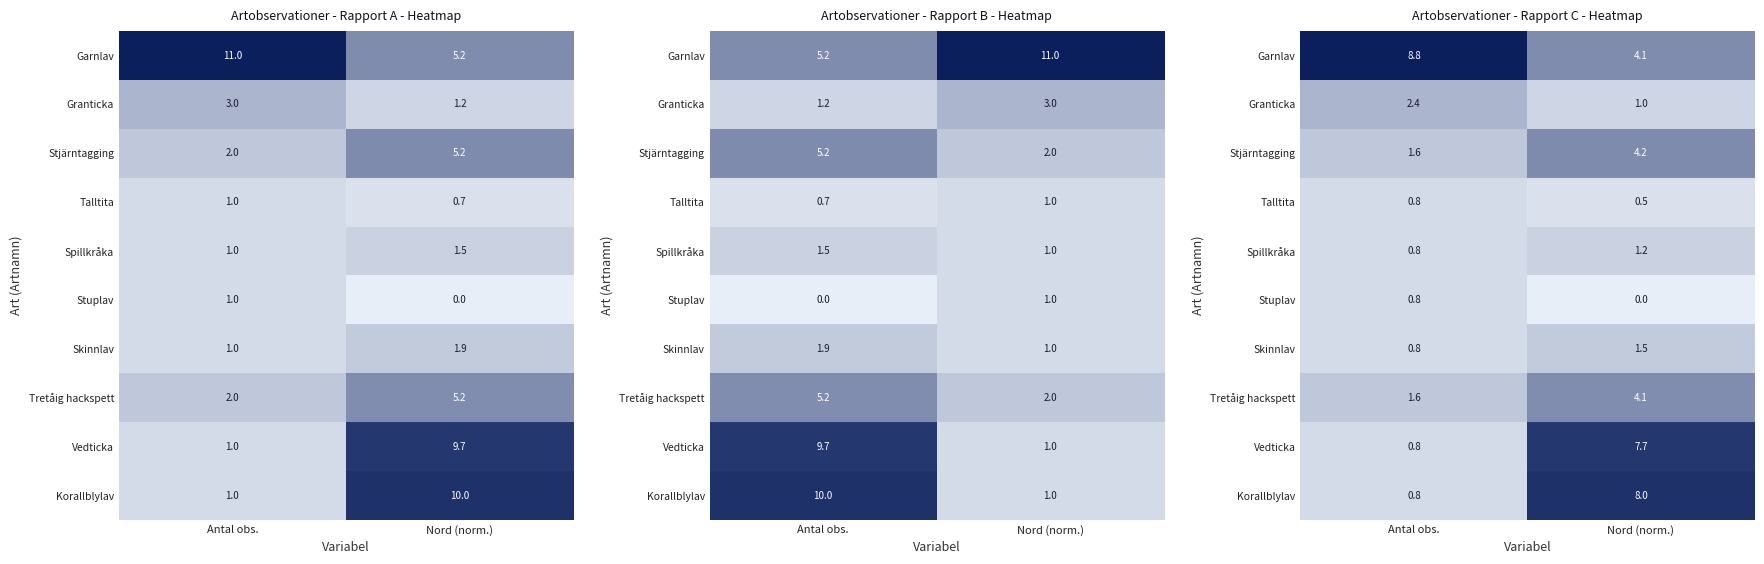

Rank the series at Nord (norm.) from lowest to highest value.

Stuplav, Talltita, Granticka, Spillkråka, Skinnlav, Tretåig hackspett, Garnlav, Stjärntagging, Vedticka, Korallblylav